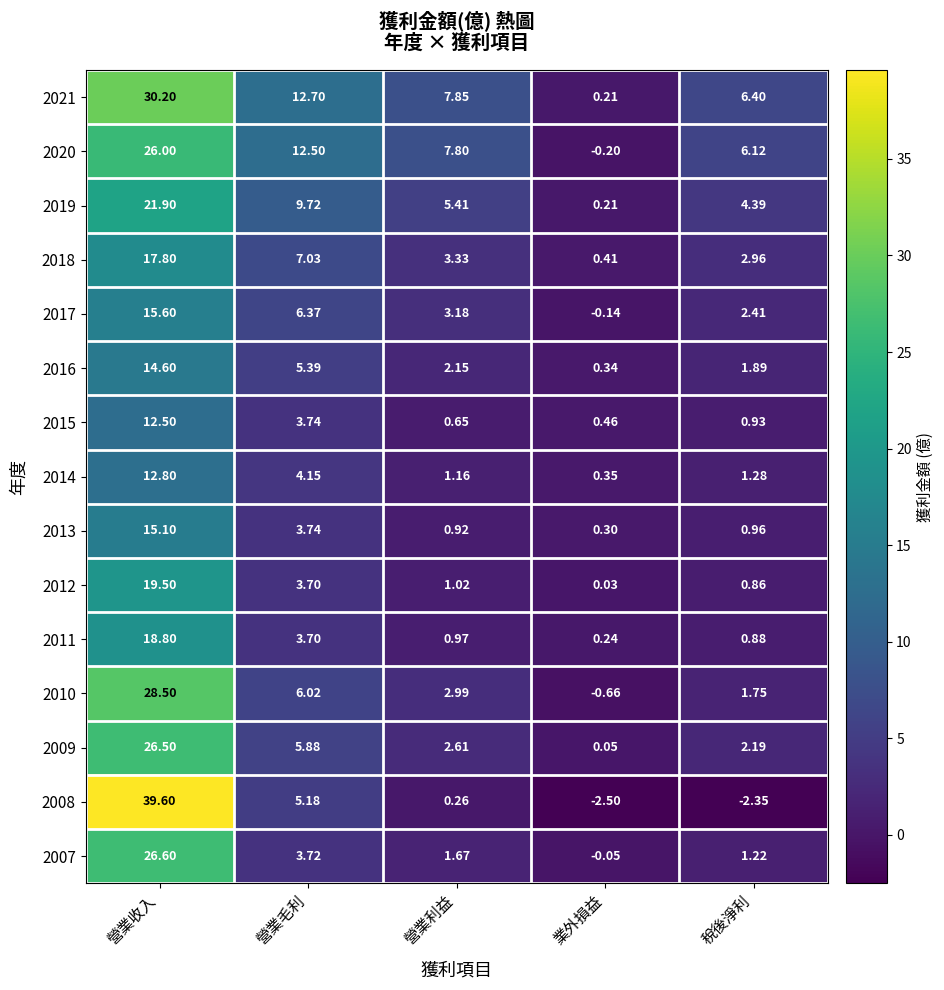

At which category is the sum across all series the highest?

營業收入